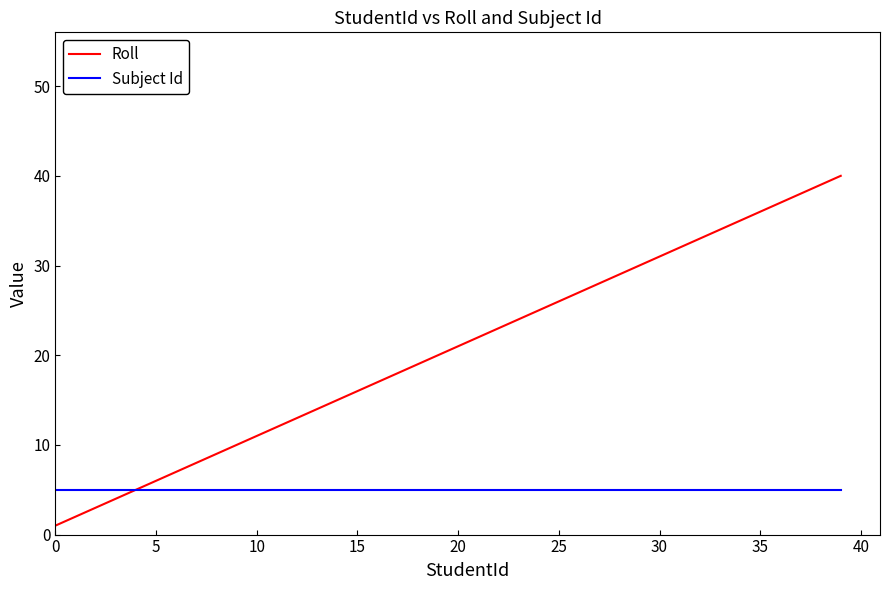

Rank the series by their maximum value, from highest to lowest.

Roll, Subject Id